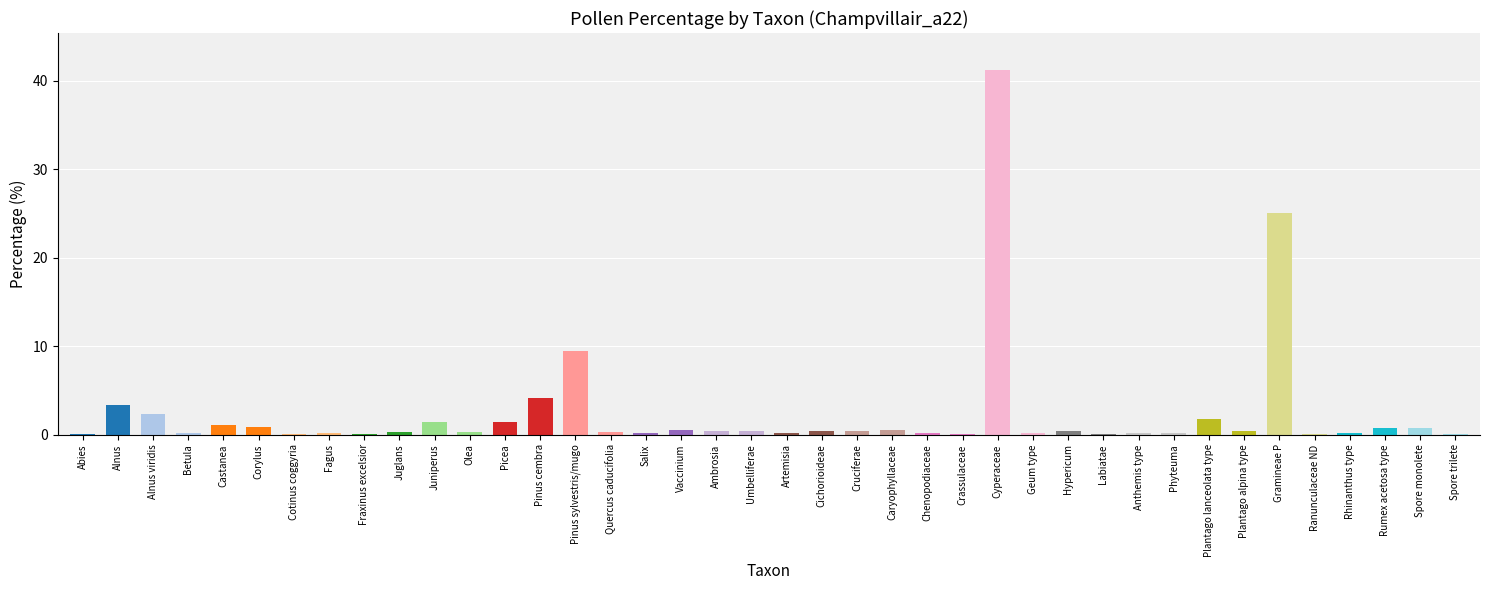

Is it true that the value at Alnus viridis is 2.3?

True